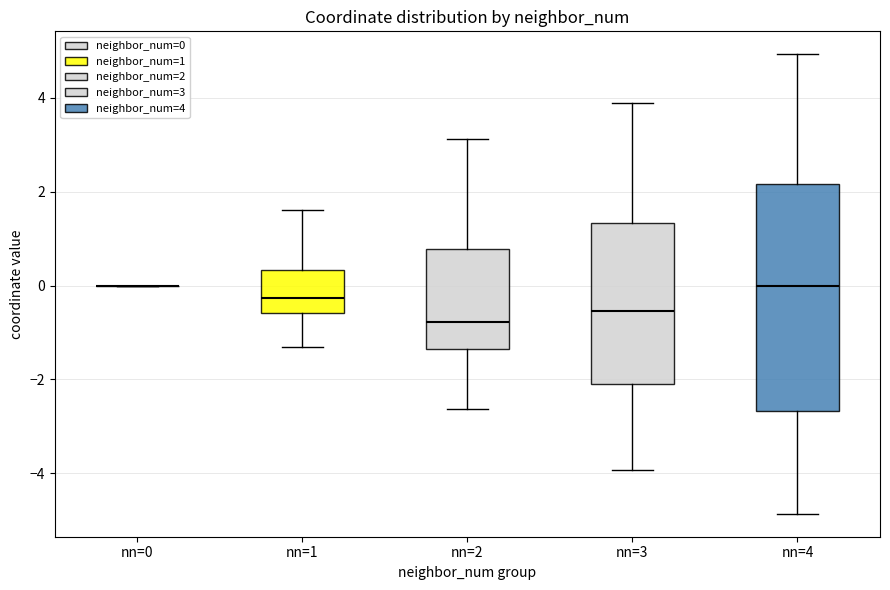

Reading left to right, read every box against the y-axis: the position of its median line, the range the box covers, and the ends of its whiskers. The values are not printed on the chart, so give them approximately, as read against the axis.

nn=0: box collapsed to a line at 0.0, whiskers 0.0 to 0.0
nn=1: median -0.2, box -0.6 to 0.4, whiskers -1.4 to 1.6
nn=2: median -0.8, box -1.4 to 0.8, whiskers -2.6 to 3.2
nn=3: median -0.6, box -2.2 to 1.4, whiskers -4.0 to 3.8
nn=4: median 0.0, box -2.6 to 2.2, whiskers -4.8 to 5.0